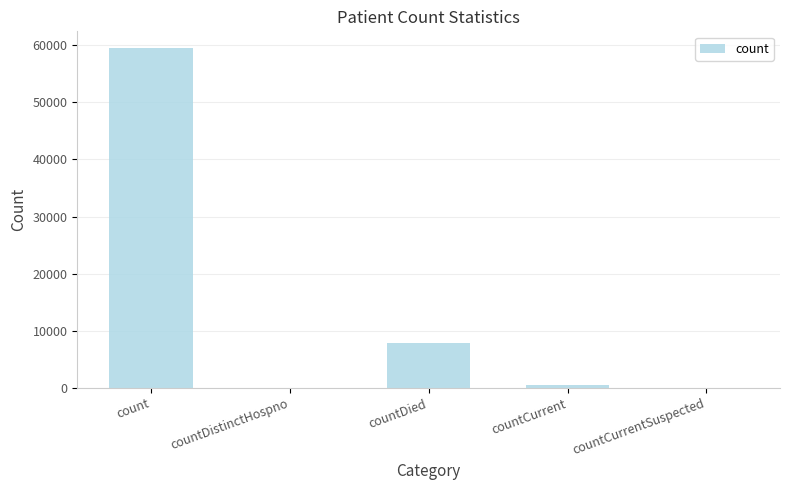

Which label corresponds to the largest value in the chart?

count